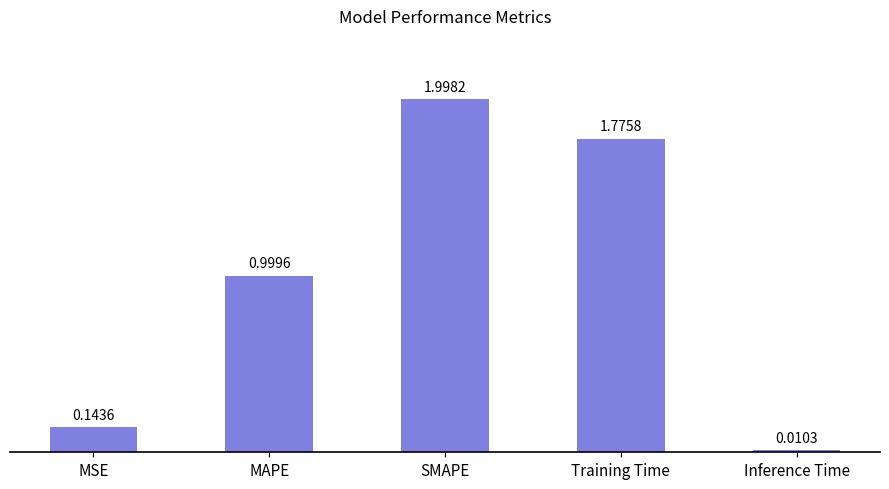

What position from the left is SMAPE?

3